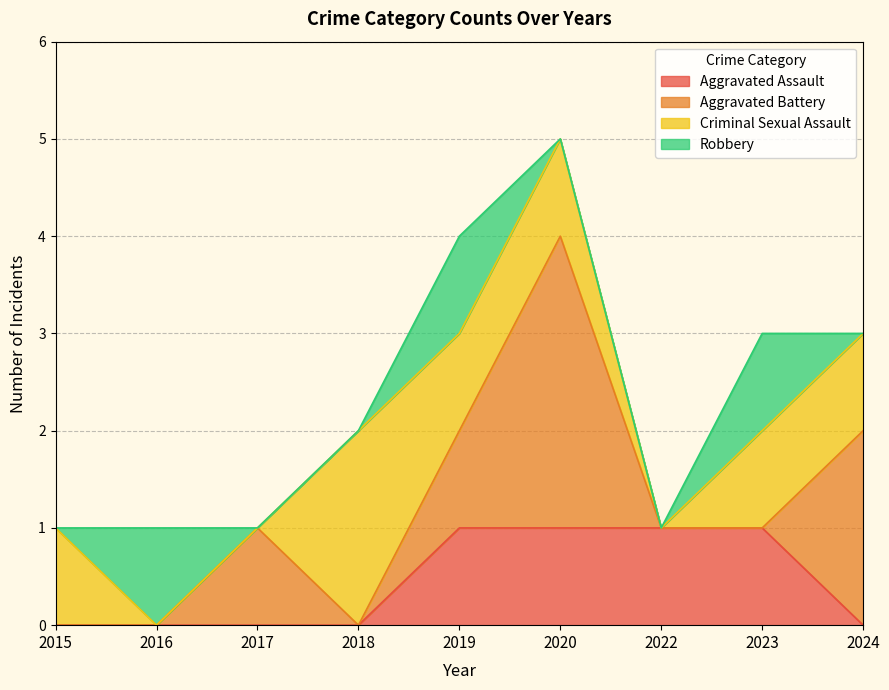

Is it true that Criminal Sexual Assault equals 2 at 2023?

False